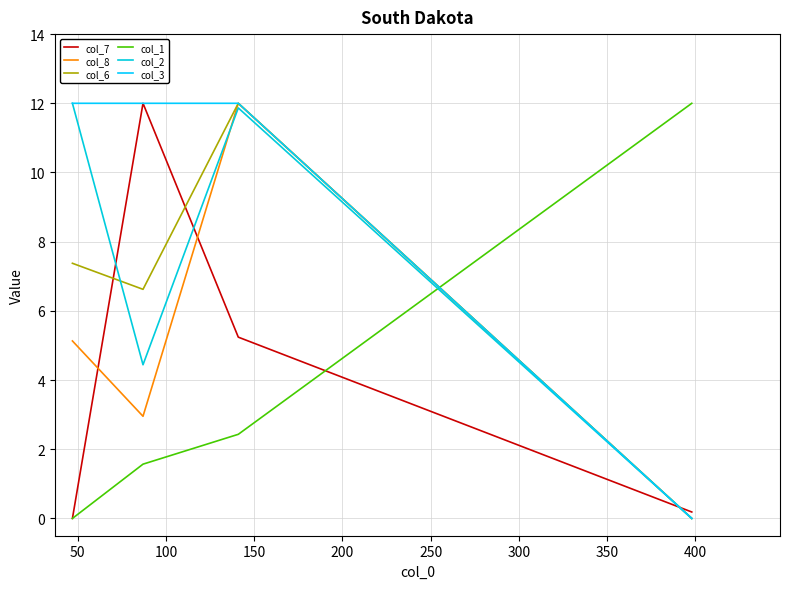

Is this an area chart (filled region under the line)?

No